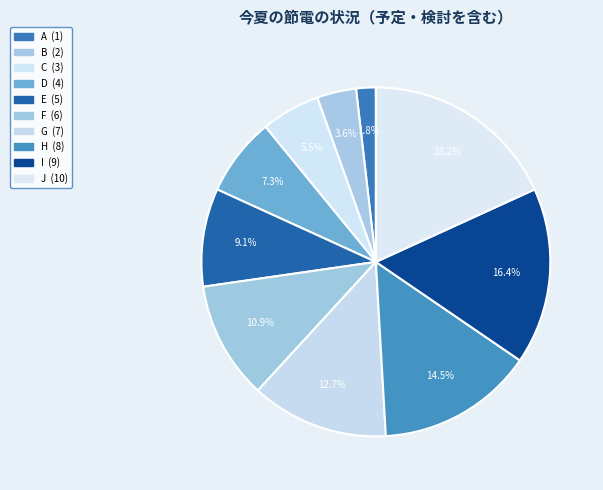

What is the total percentage of E and A?

10.9%